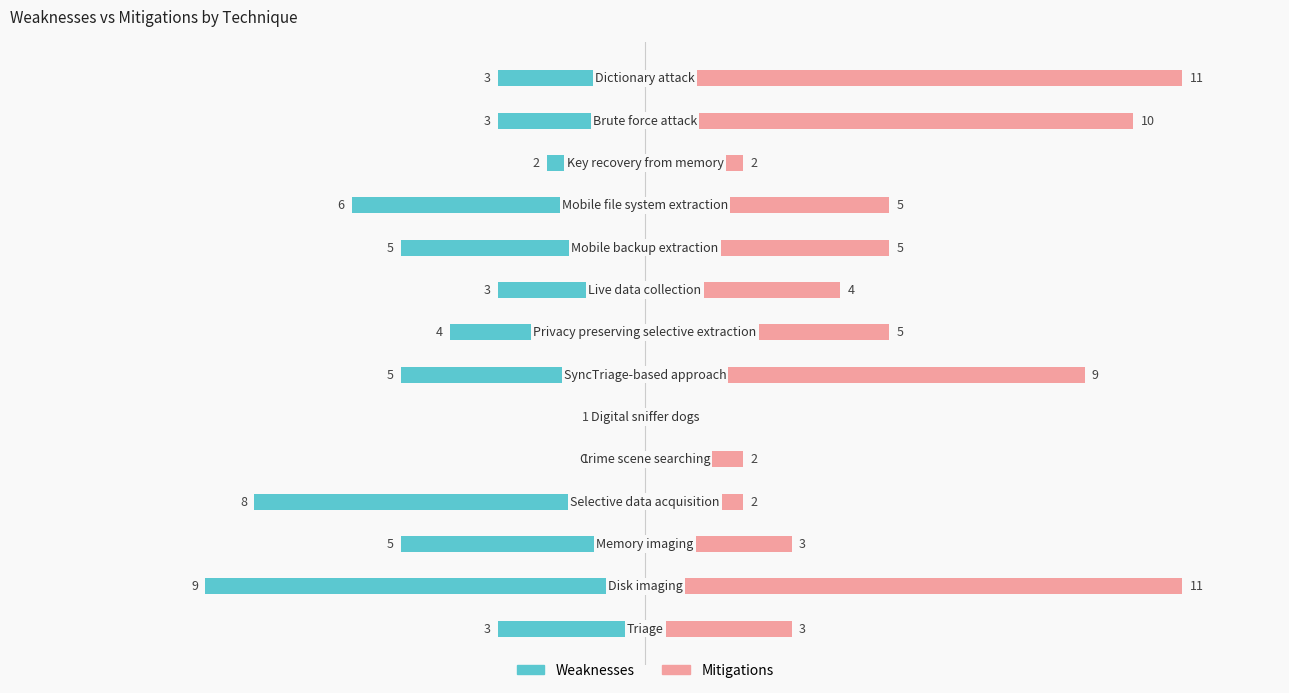

What is the total value across all series at 1?

2